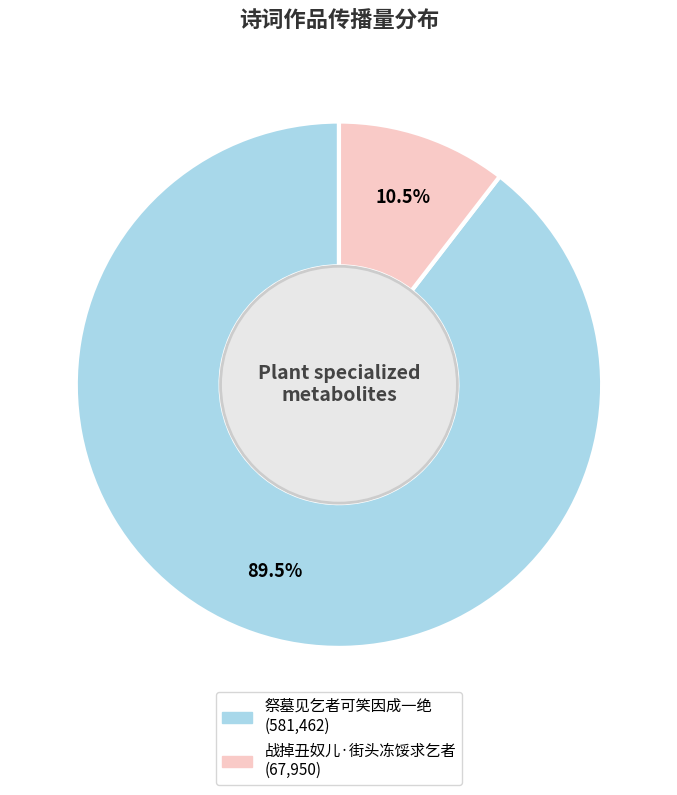

Which has a higher value, 祭墓见乞者可笑因成一绝 or 战掉丑奴儿·街头冻馁求乞者?

祭墓见乞者可笑因成一绝